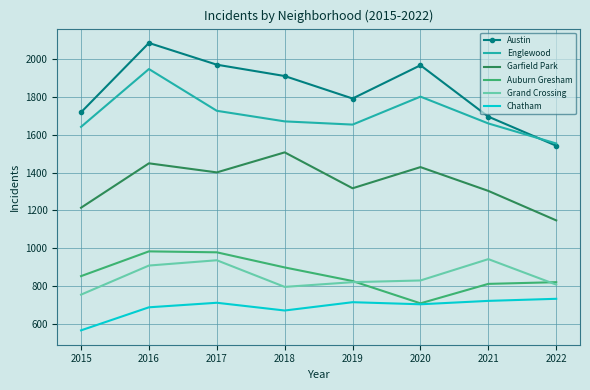

Between 2015 and 2017, which series saw the biggest shift?

Austin